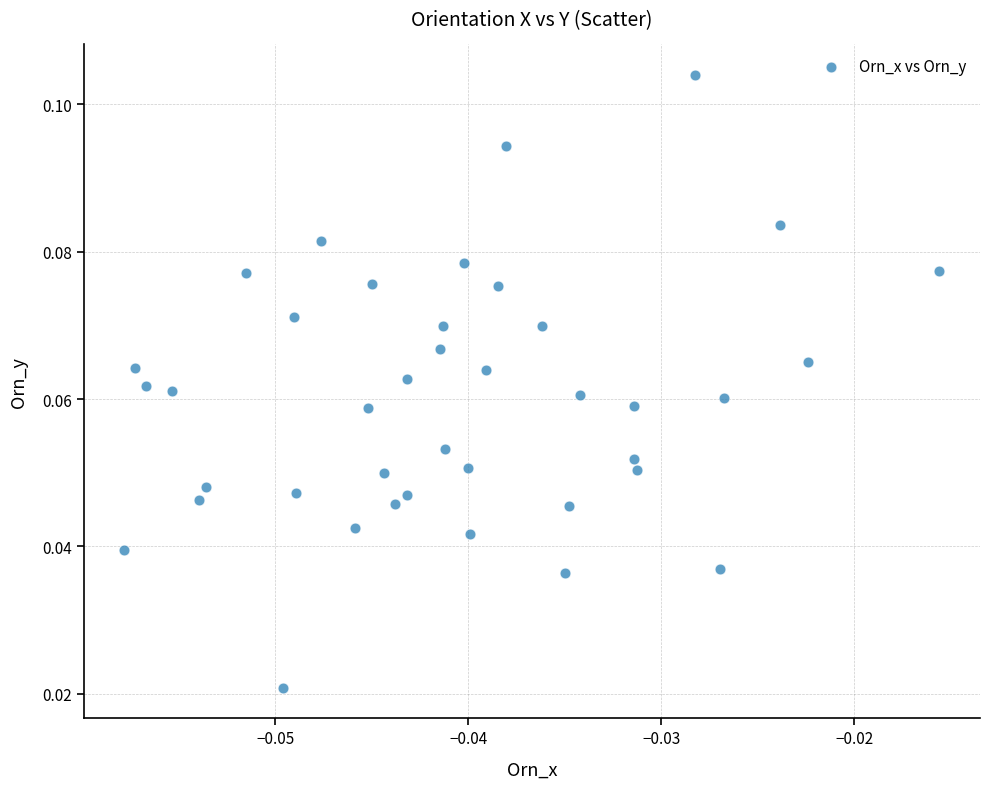

Count the number of points in this scatter plot.

40